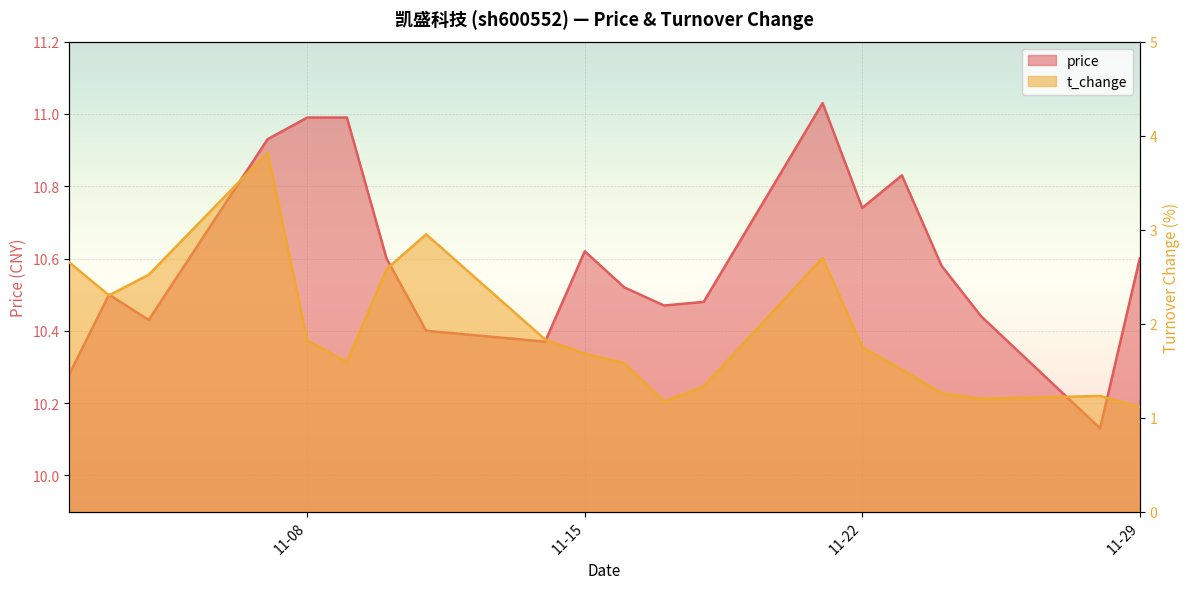

Count the number of data series in this chart.

2